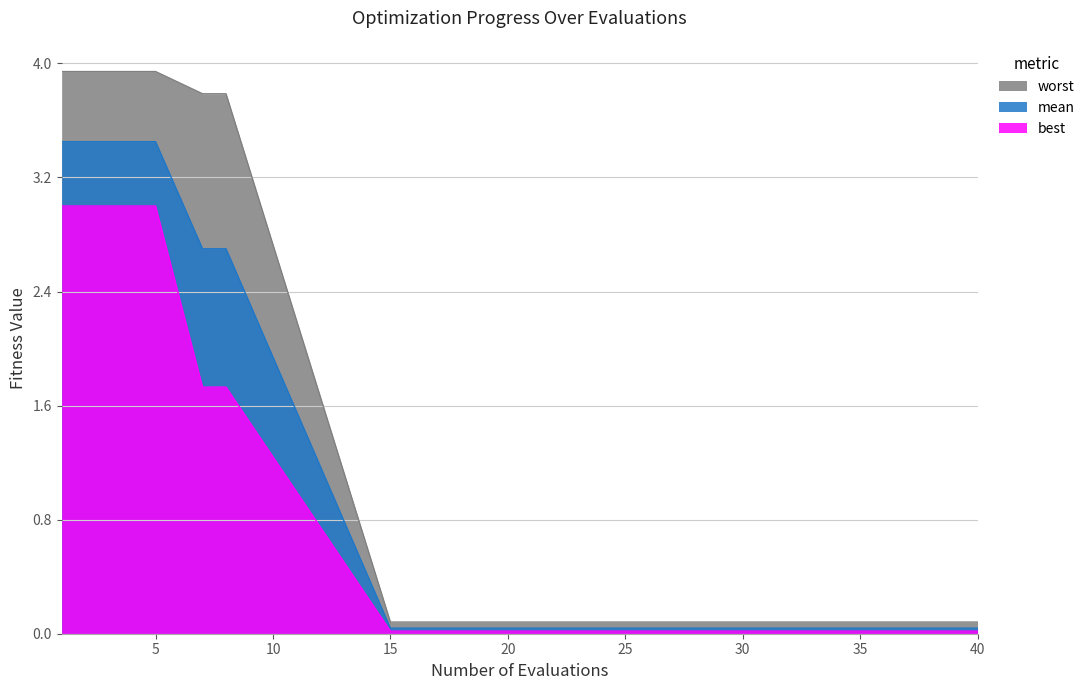

At how many categories does at least one series exceed 3?

7